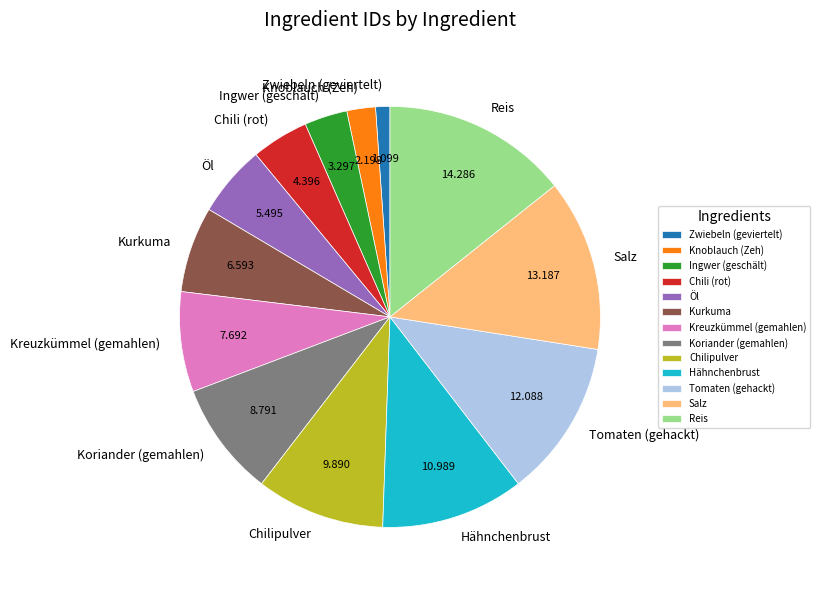

Which slice is the largest?

Reis